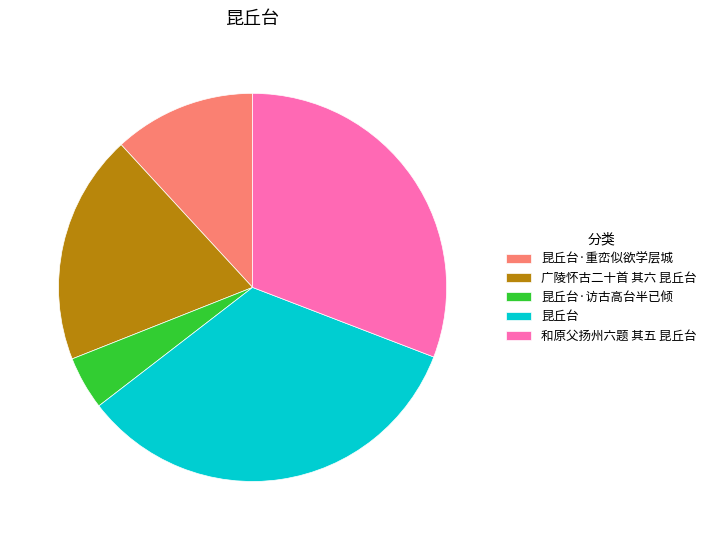

Combined, do 和原父扬州六题 其五 昆丘台 and 昆丘台 account for over 50%?

Yes